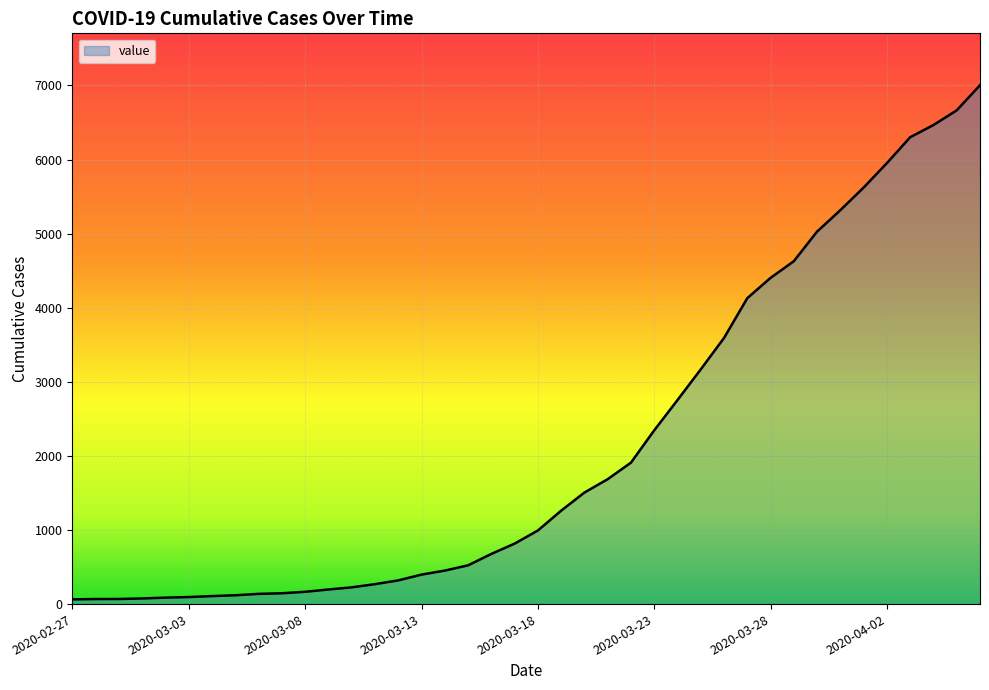

What is the difference between the maximum and minimum values?

6939